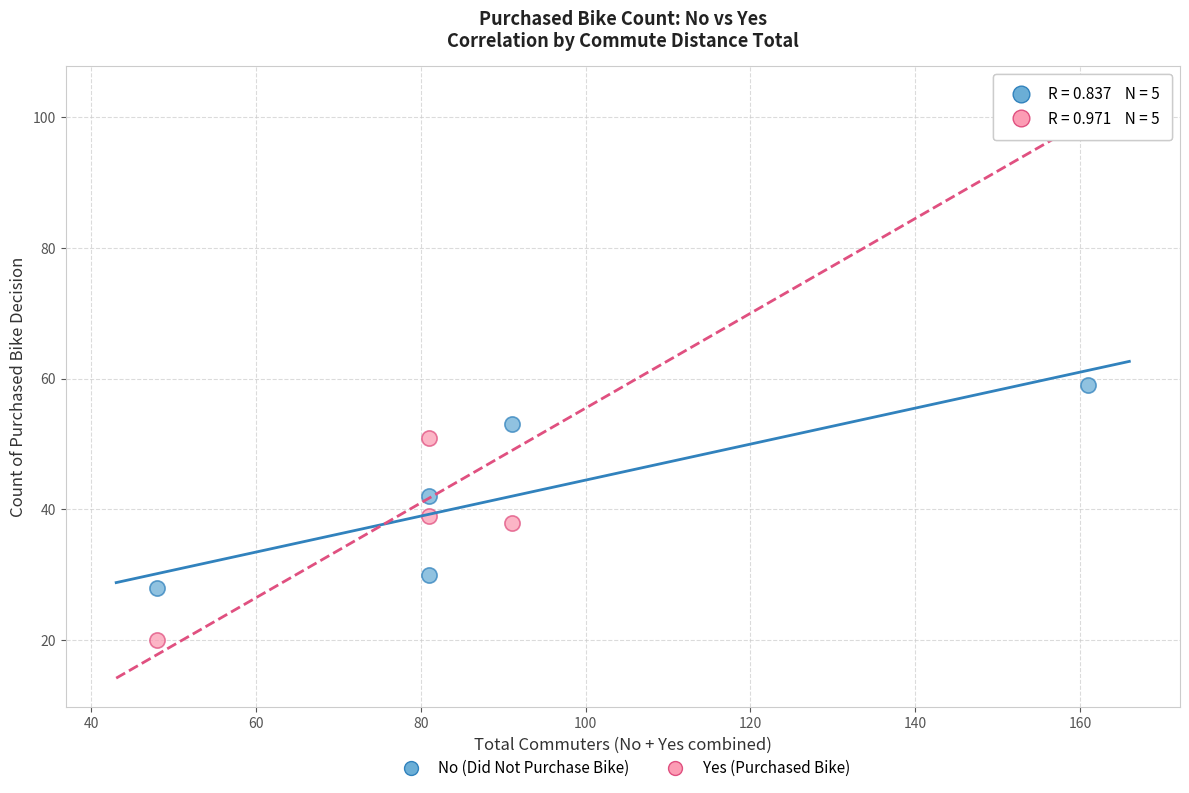

What are all the series names shown in the legend?

No (Did Not Purchase Bike), Yes (Purchased Bike)